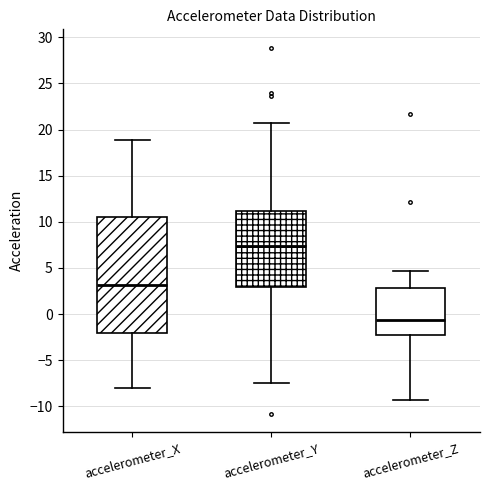

Which box is the tallest, from its lower edge to its upper edge?

accelerometer_X